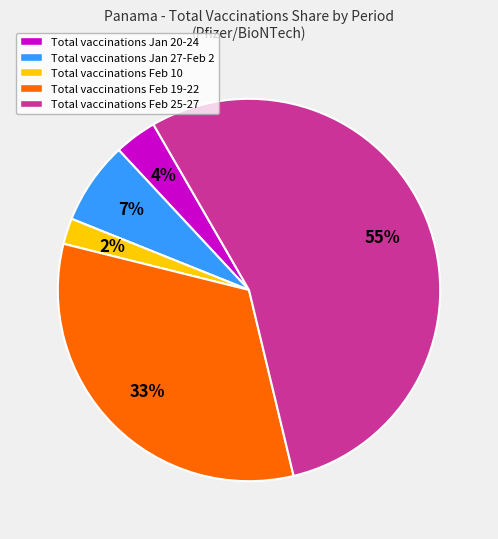

Between Total vaccinations Feb 19-22 and Total vaccinations Jan 27-Feb 2, which is larger?

Total vaccinations Feb 19-22